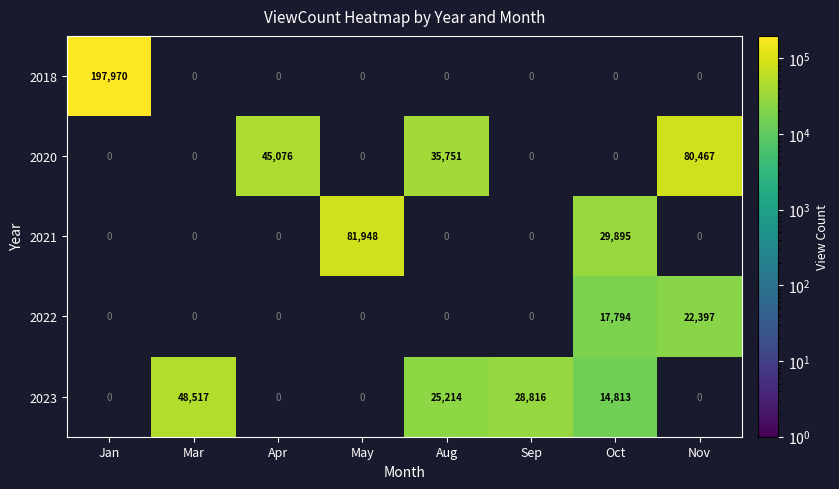

The 2023 series shows 20243 at Oct. True or false?

False